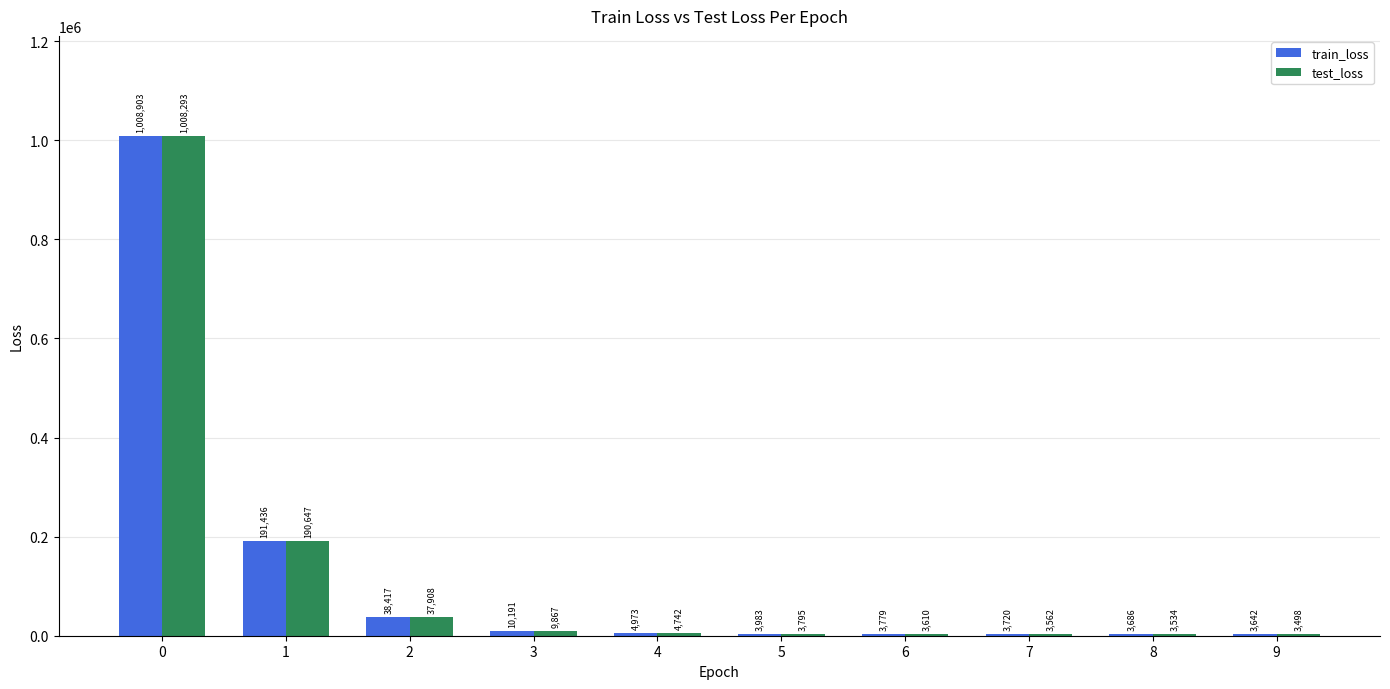

What is the average value of the test_loss series?

126945.7